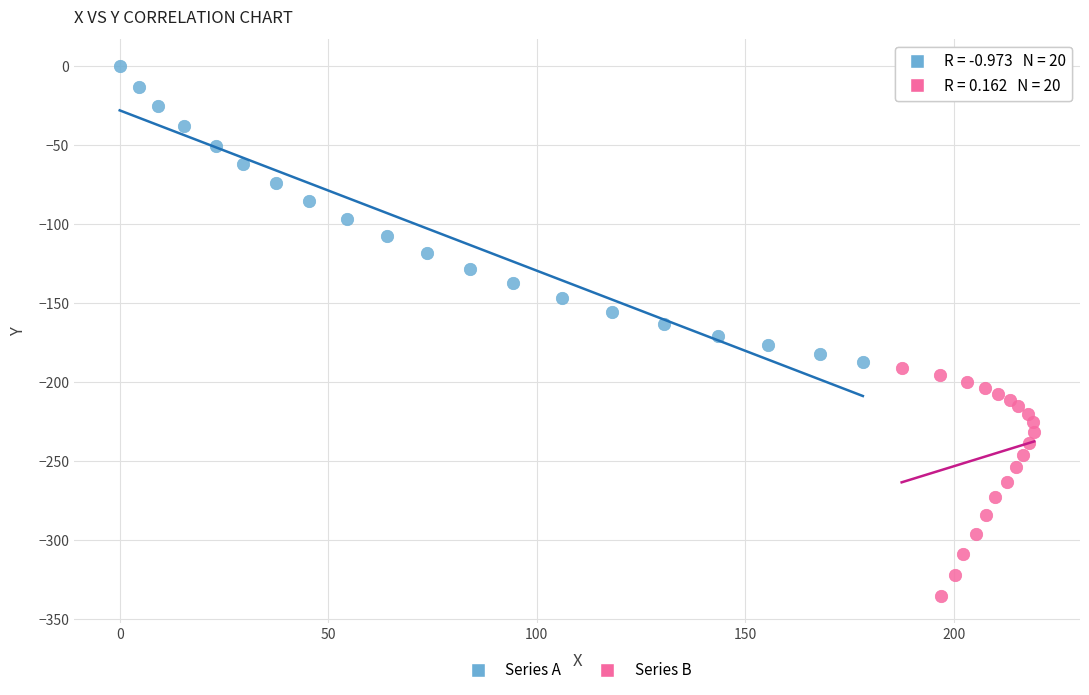

Which series contains the lowest Y value?

Series B